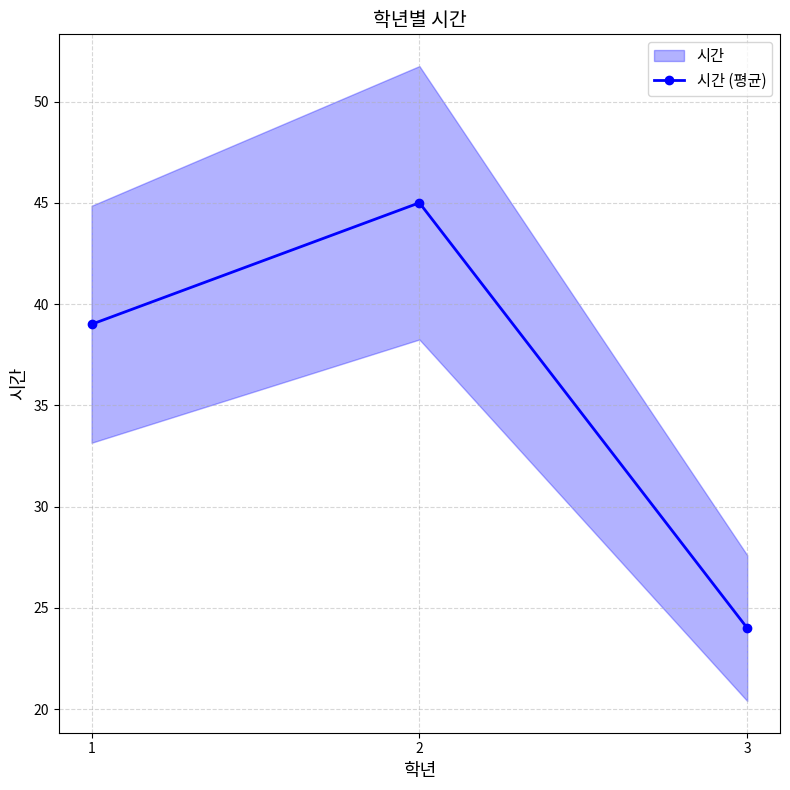

Approximately how many times larger is the value at 2 compared to 3?

1.9